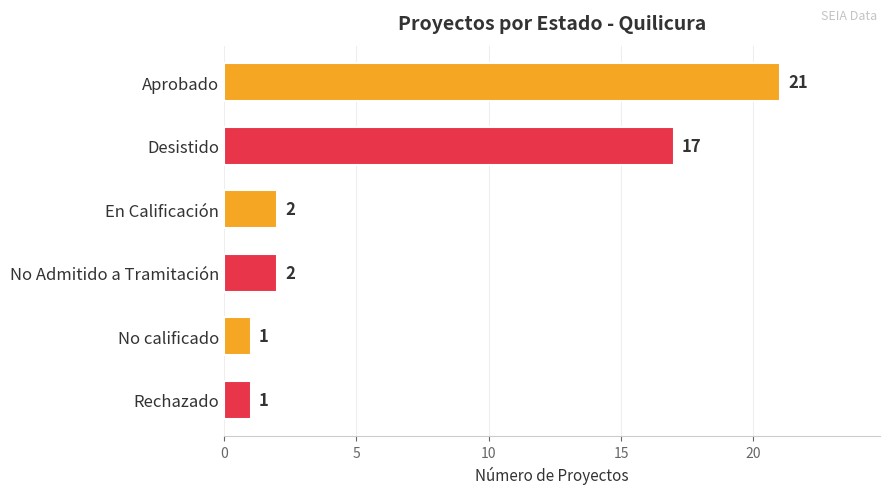

At which category does the chart reach its peak across all series?

Aprobado